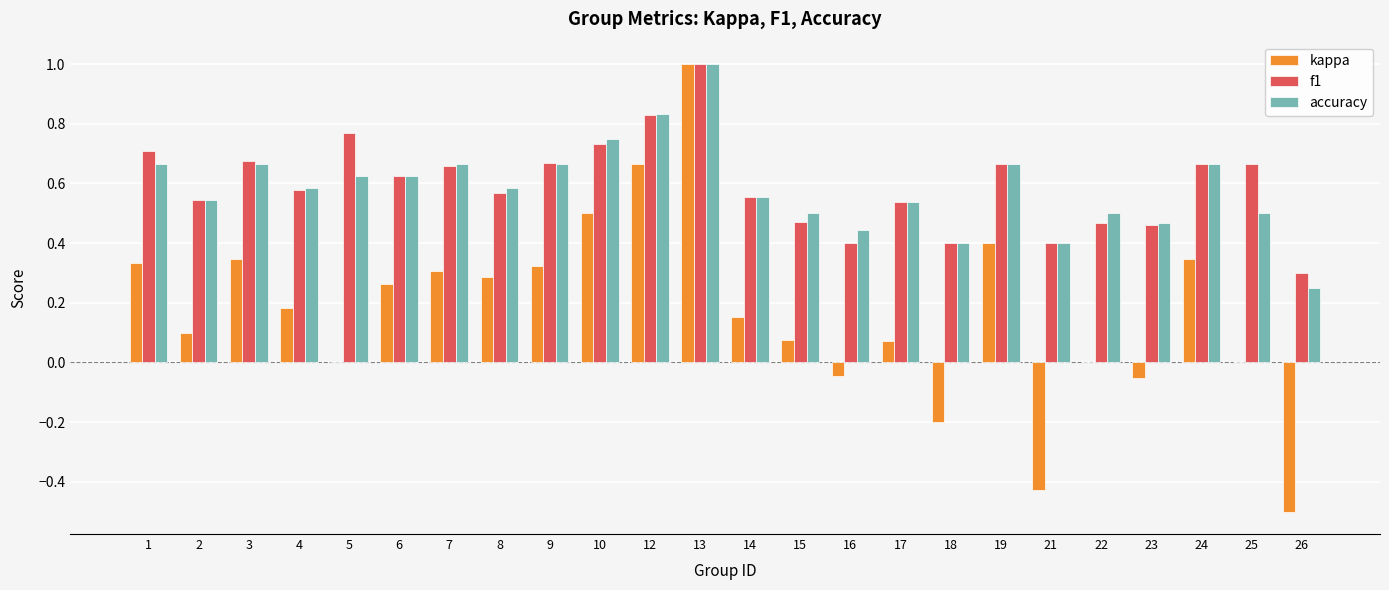

What is the maximum value for f1?

1.0